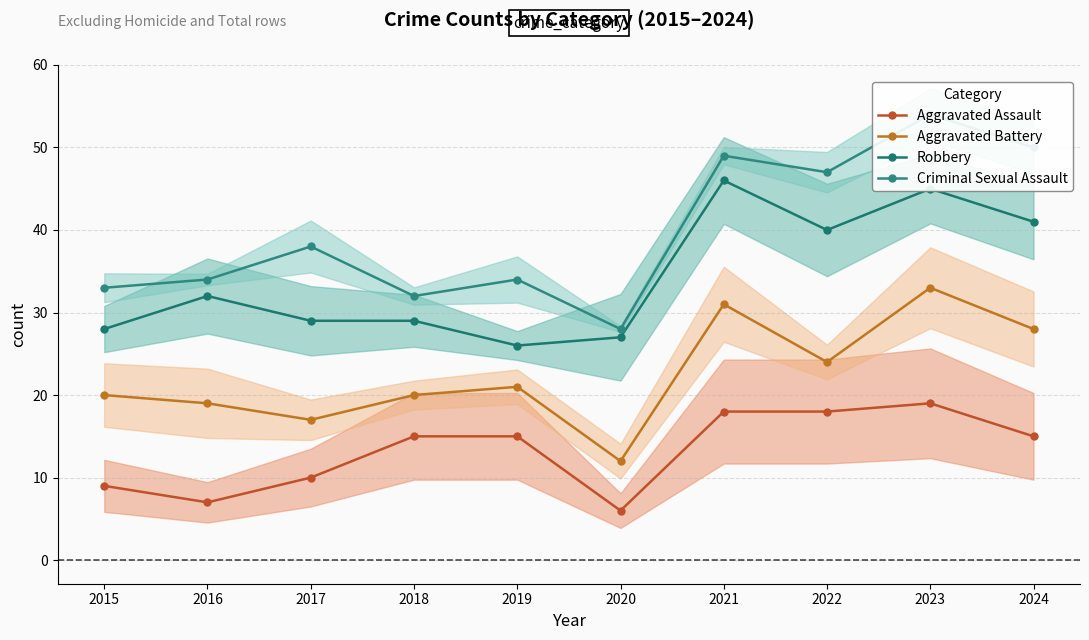

What is the value of the Robbery point at the 9th from the left?

45